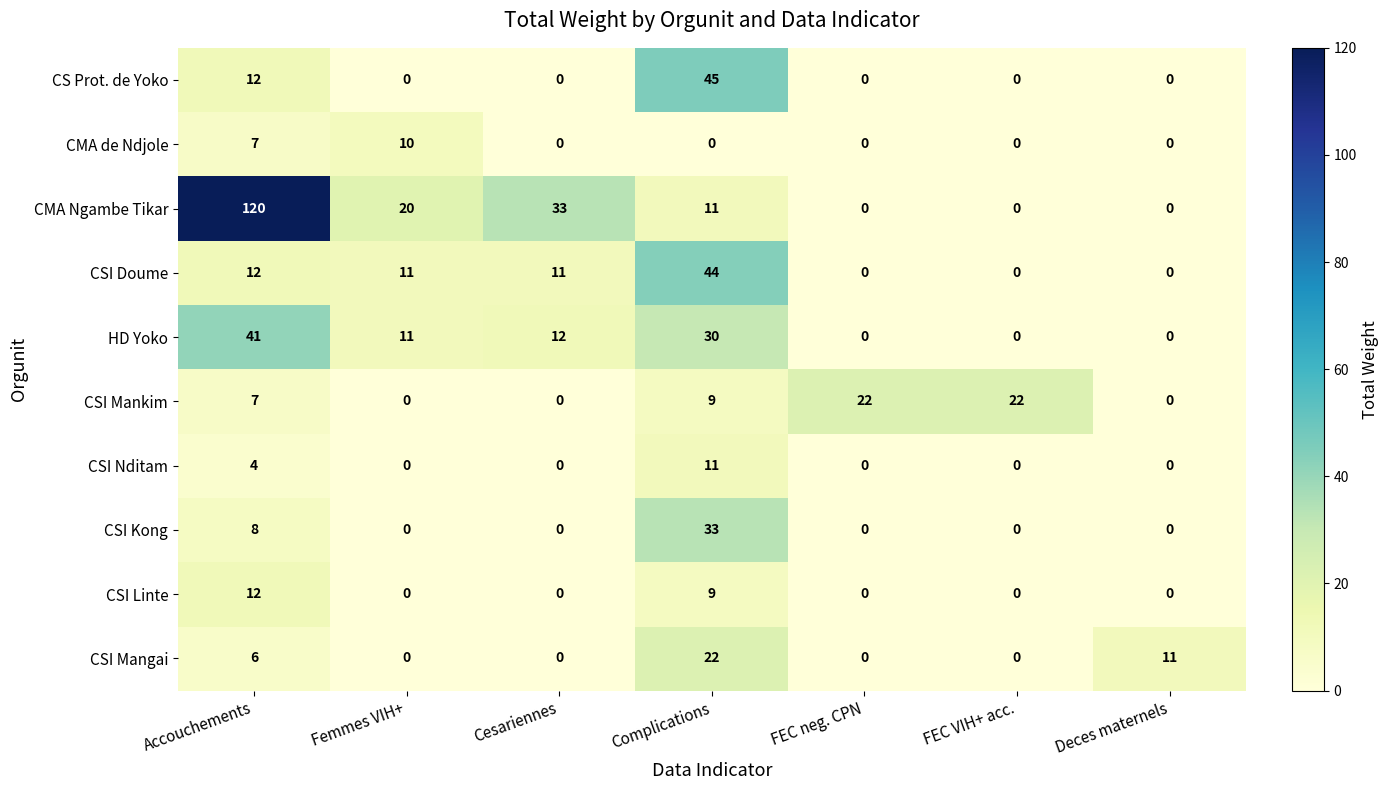

What is the average value of the CSI Mangai series?

6